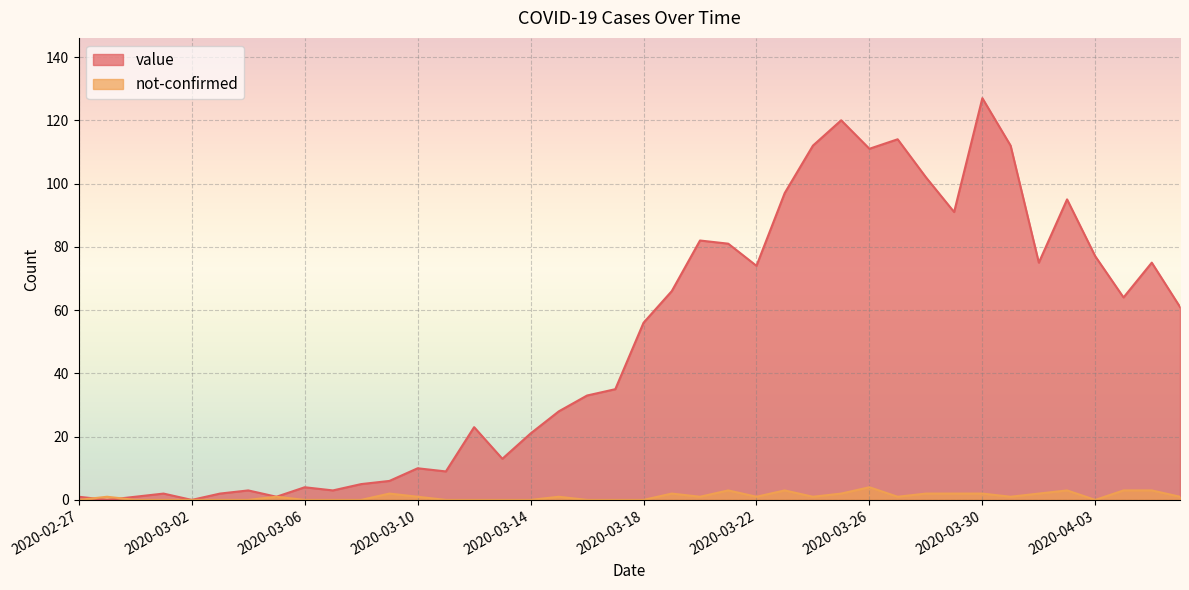

What position from the left is 2020-04-06?

40